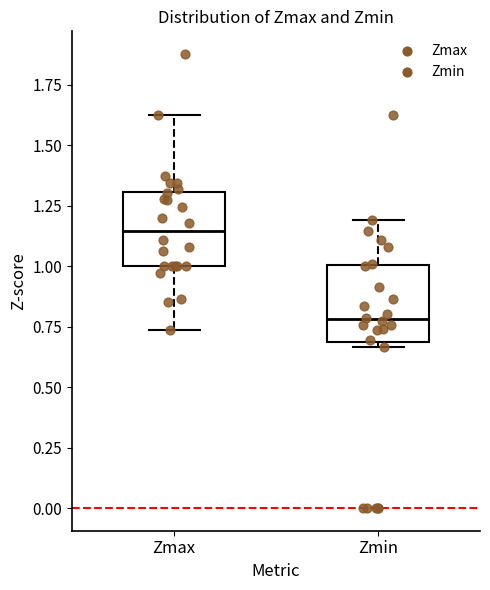

Reading left to right, read every box against the y-axis: the position of its median line, the range the box covers, and the ends of its whiskers. The values are not printed on the chart, so give them approximately, as read against the axis.

Zmax: median 1.15, box 1.00 to 1.30, whiskers 0.75 to 1.65
Zmin: median 0.80, box 0.70 to 1.00, whiskers 0.65 to 1.20